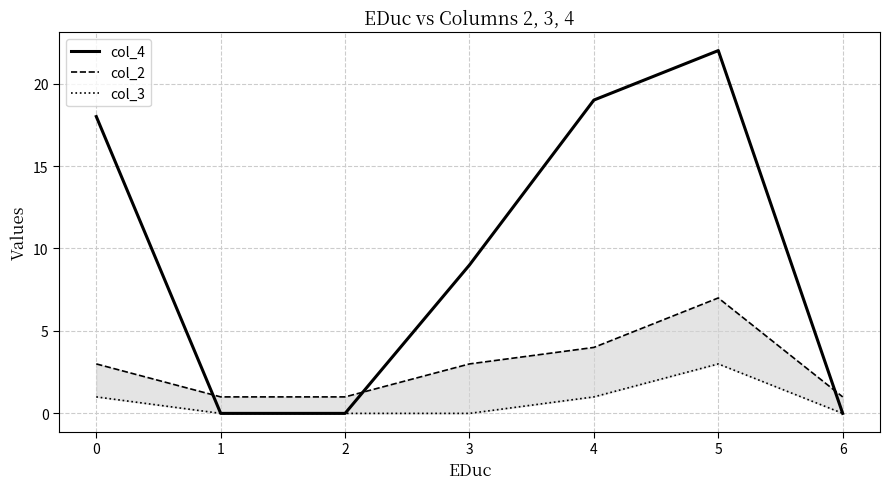

How many data points in col_2 are above 3?

2